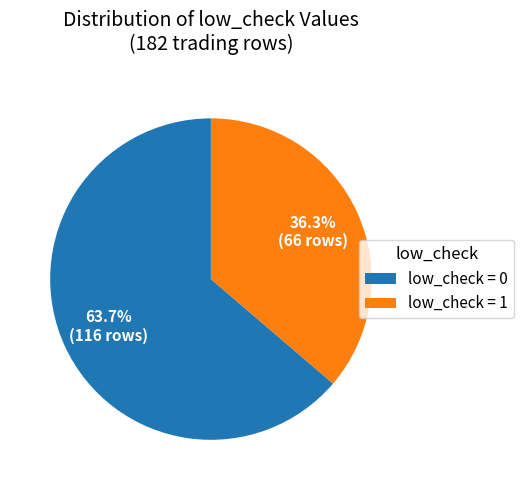

Does any single category account for the majority?

Yes